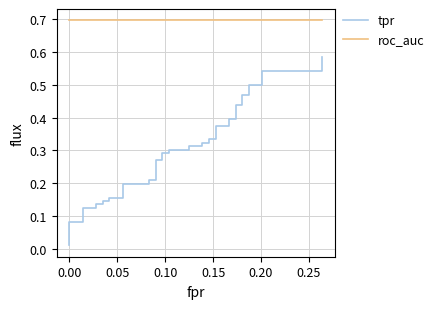

The roc_auc series shows 1.2 at 26. True or false?

False